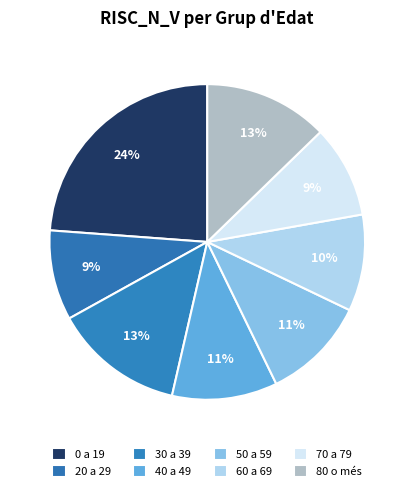

Which slice is the smallest?

20 a 29